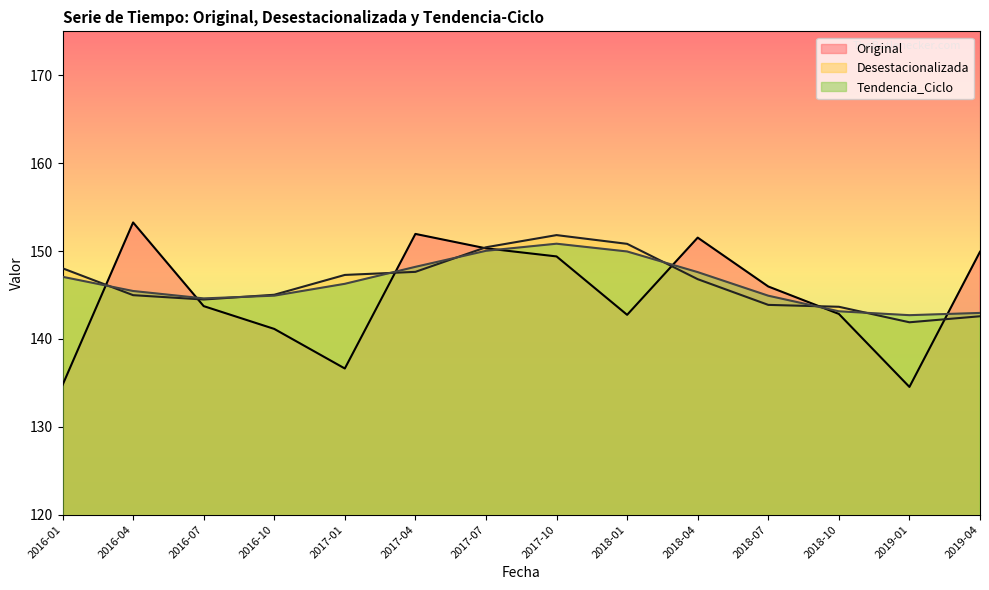

Which series has the largest range (max minus min)?

Original